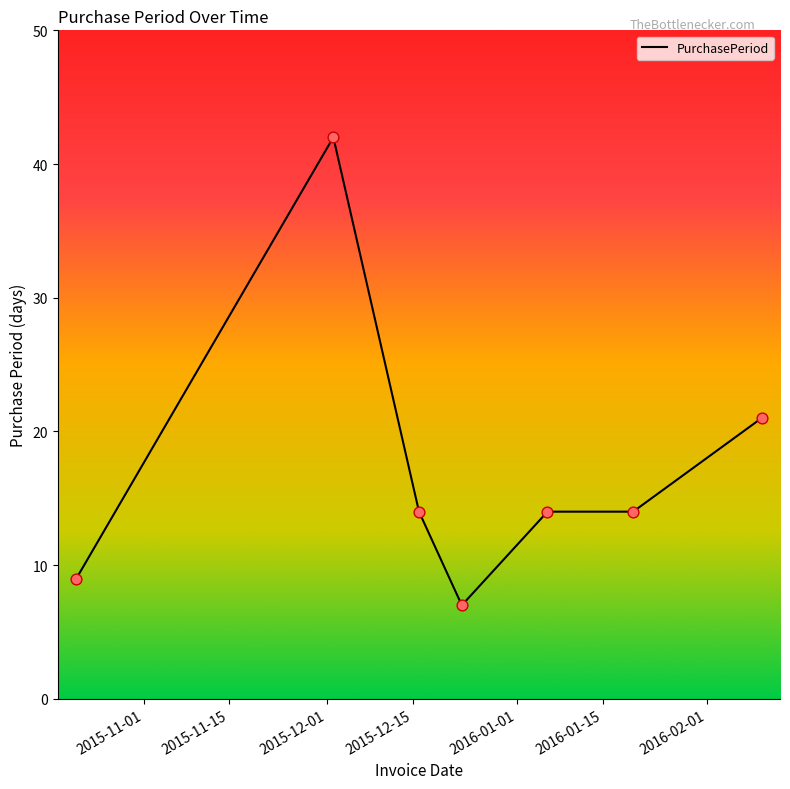

What is the maximum value shown in the chart?

42